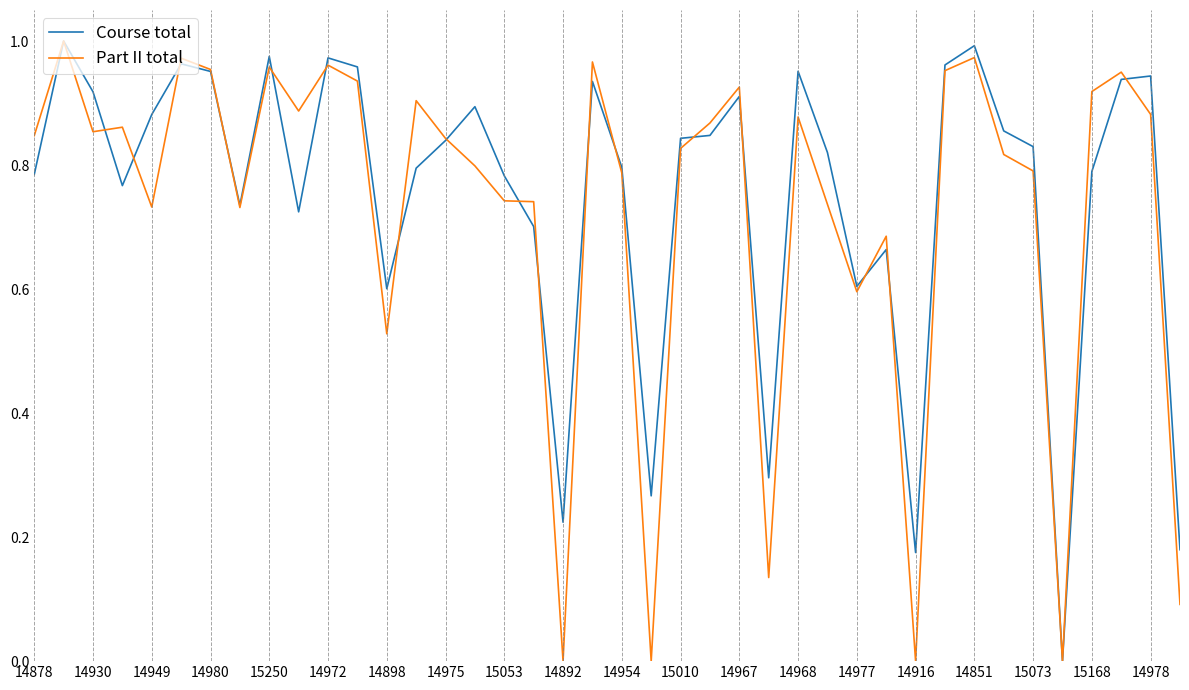

What is the average value of the Course total series?

0.8